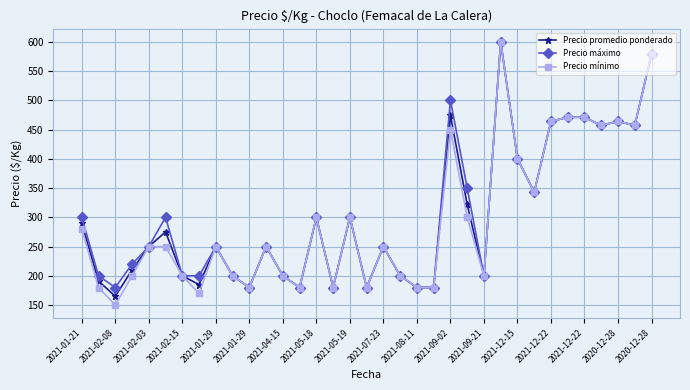

Which series has the largest range (max minus min)?

Precio mínimo